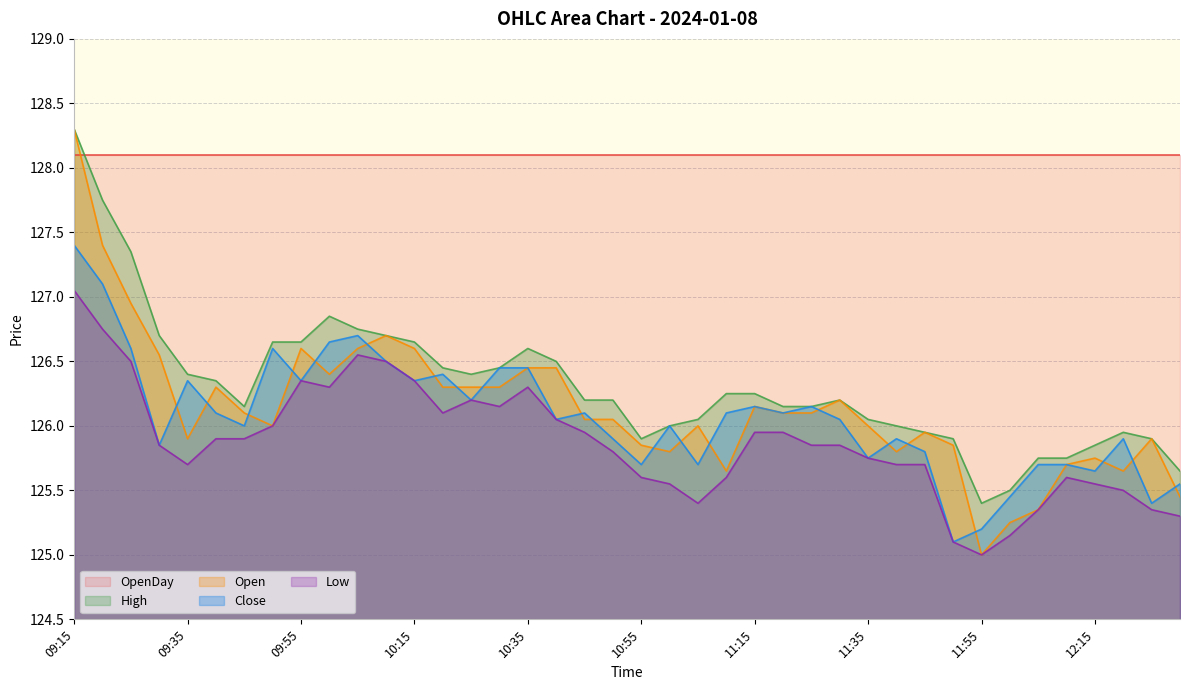

How many data points does each series have?

40